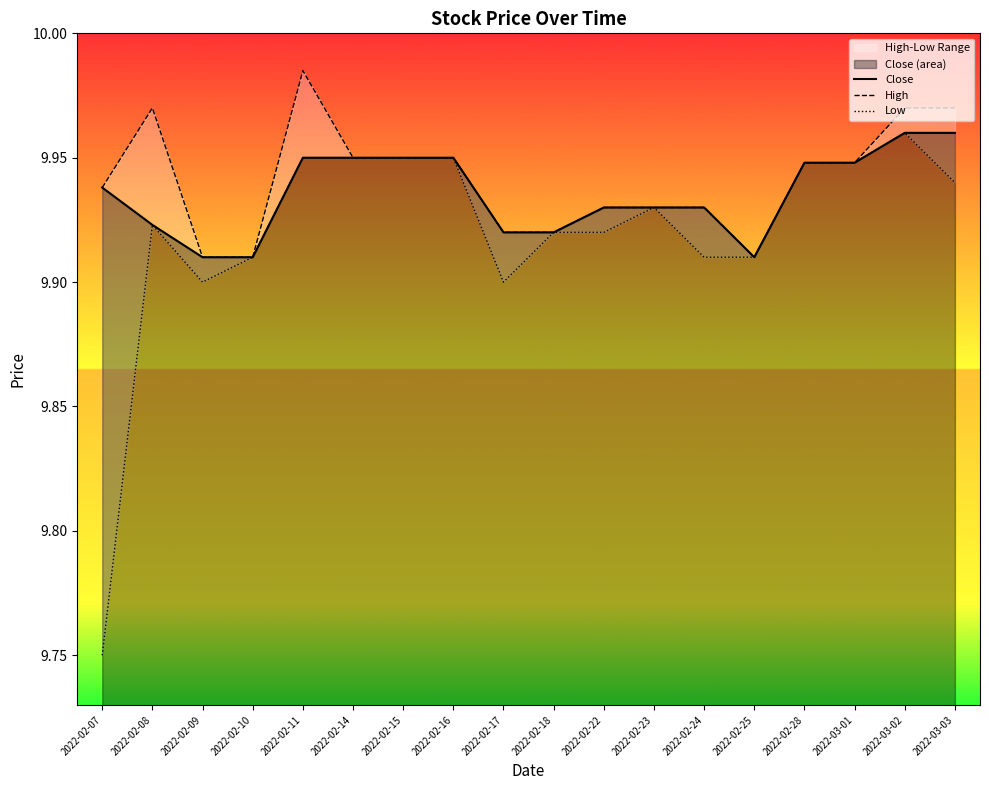

True or false: Close and Low intersect in this chart.

False